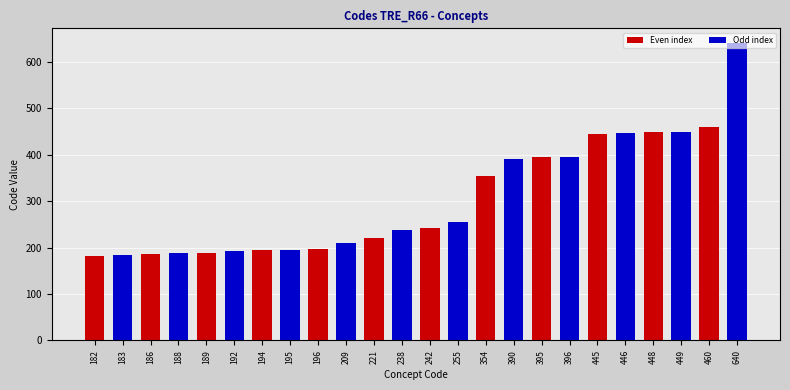

The chart shows a value of 130 at 238. True or false?

False